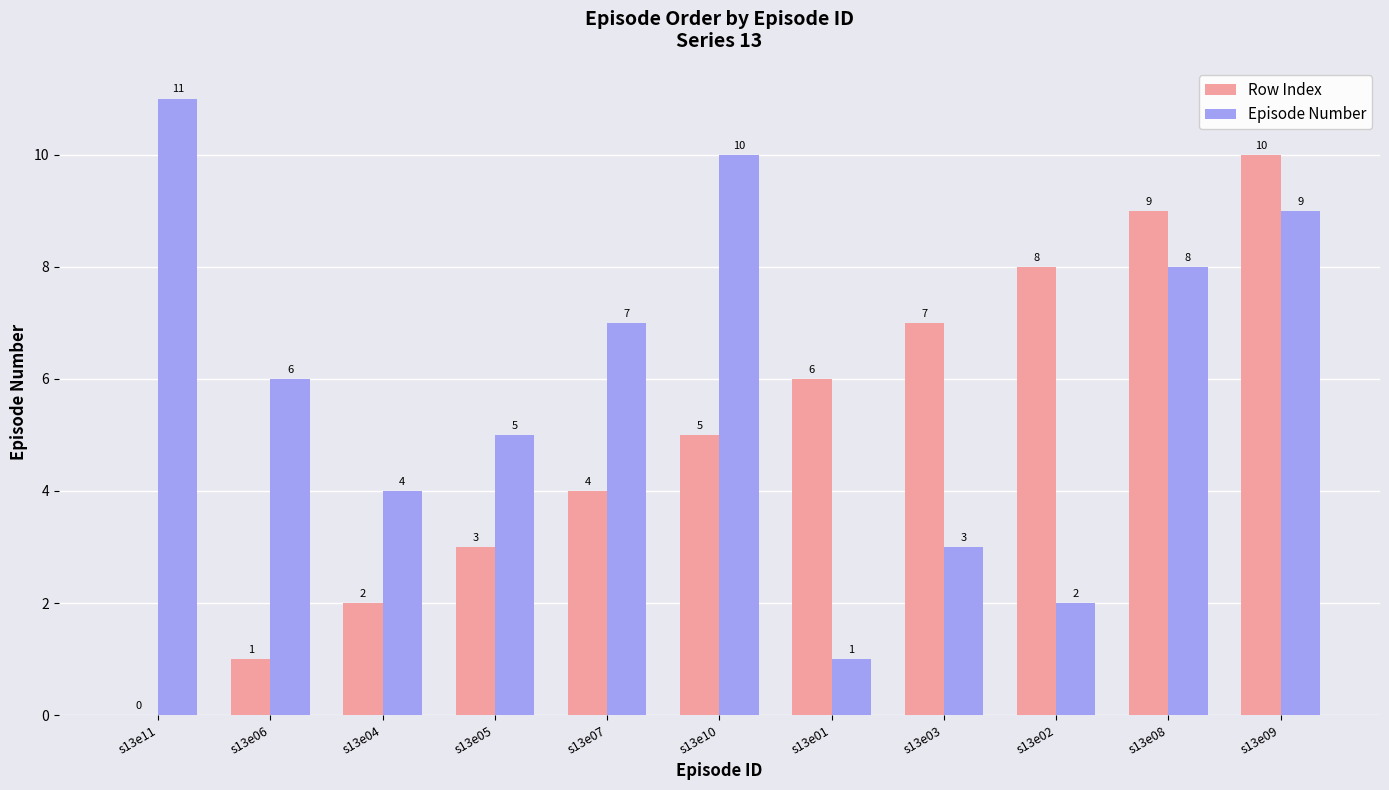

What is the approximate value of Episode Number at s13e06, to the nearest 10?

10